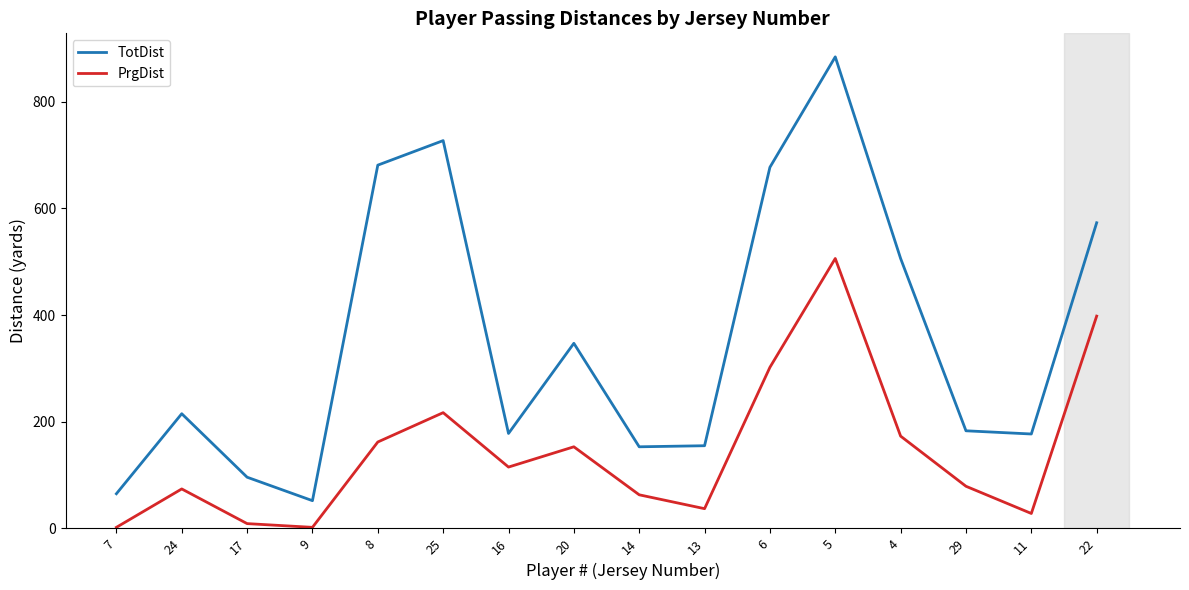

What is the difference between the TotDist values at 7 and 25?

662